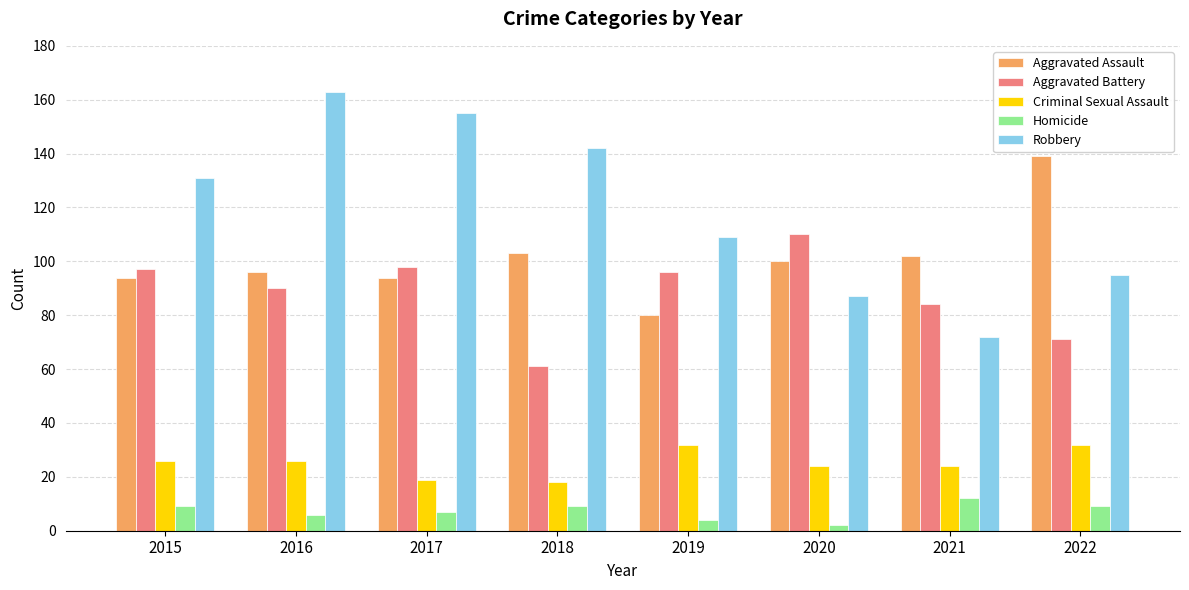

At which category is the sum across all series the highest?

2016